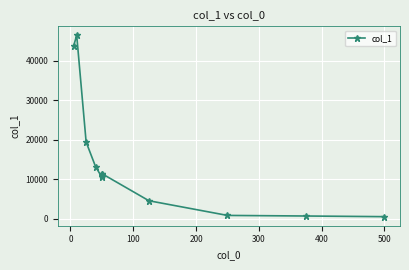

How many data points are less than 10946?

6